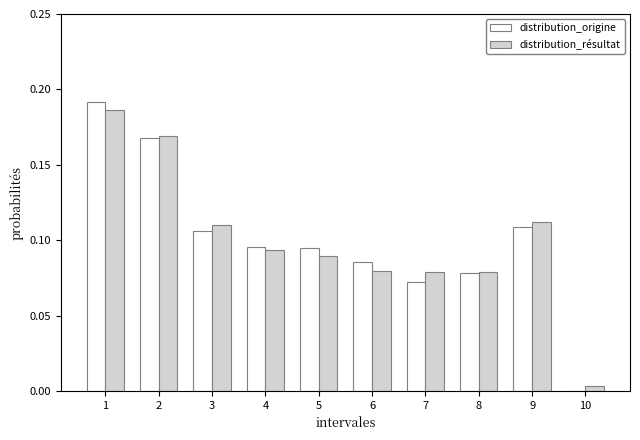

Is the value of distribution_origine at 7 greater than the value of distribution_résultat at 1?

No